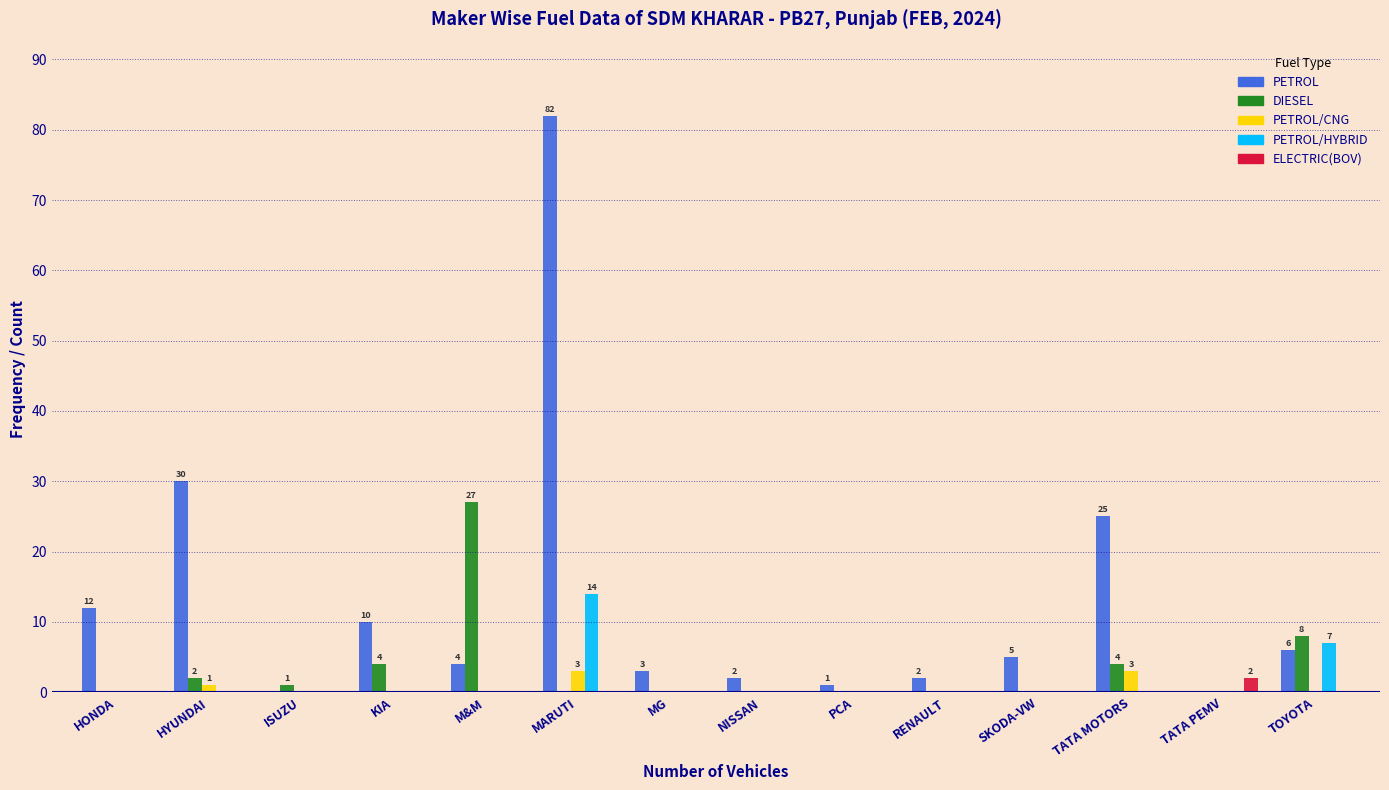

True or false: ELECTRIC(BOV) has a value of 0 at SKODA-VW.

True